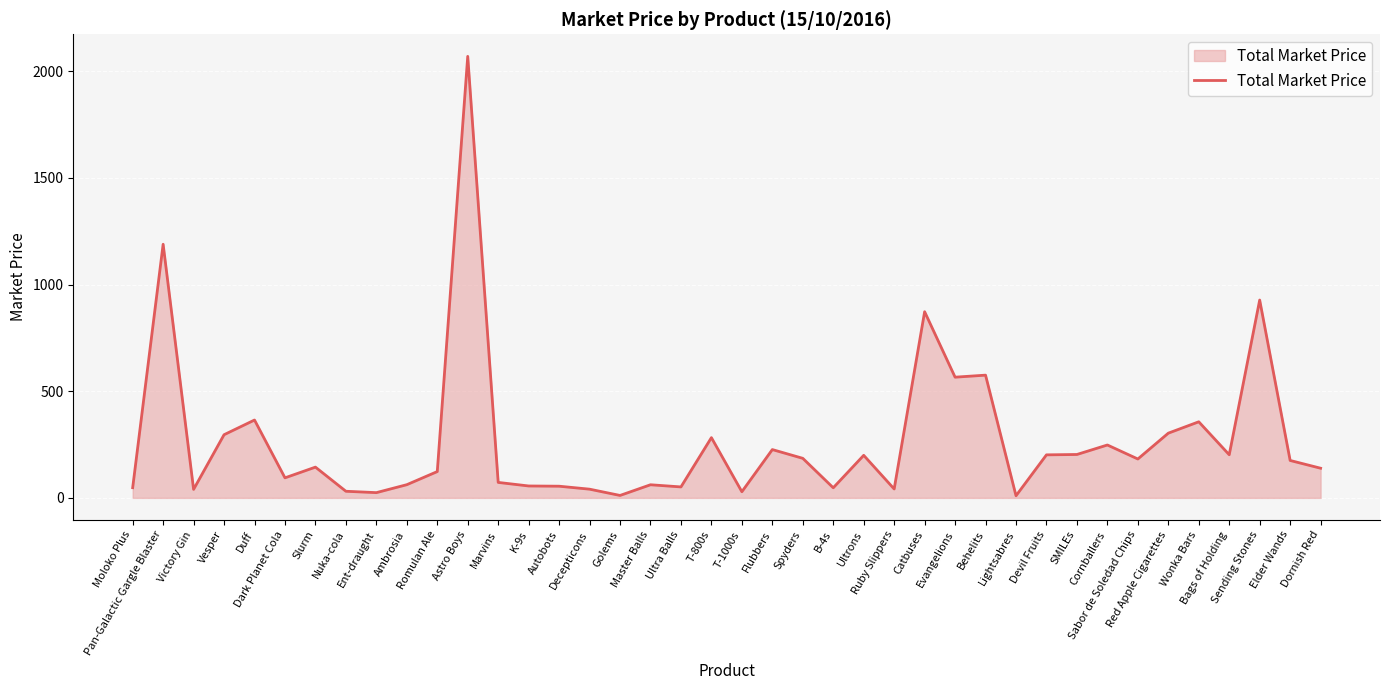

What is the difference between the maximum and minimum values?

2059.8